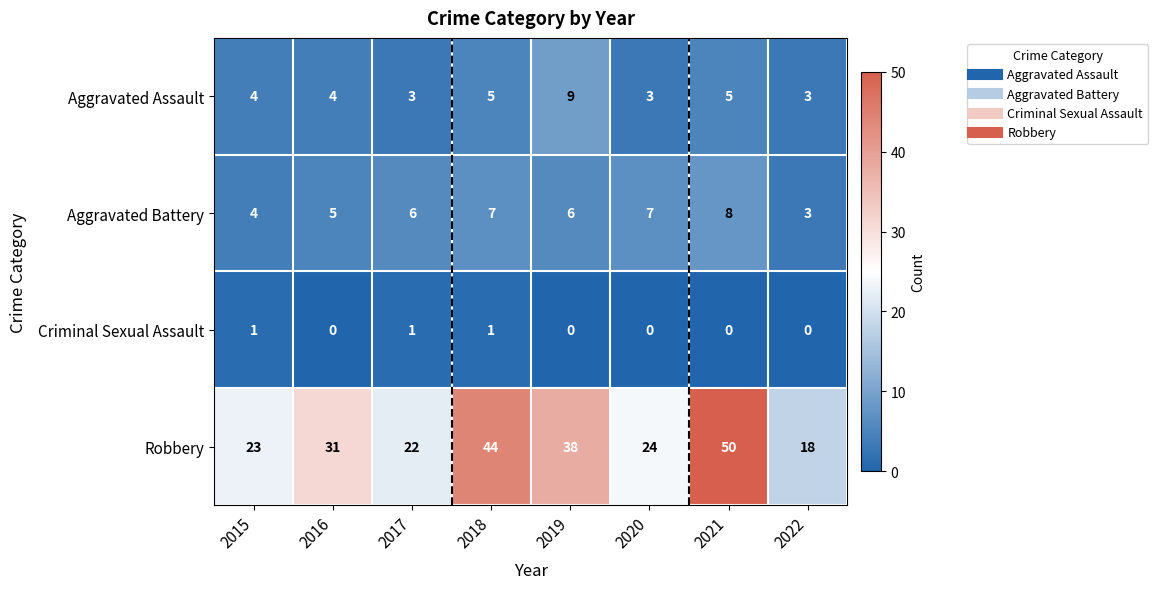

Rank the series at 2018 from lowest to highest value.

Criminal Sexual Assault, Aggravated Assault, Aggravated Battery, Robbery